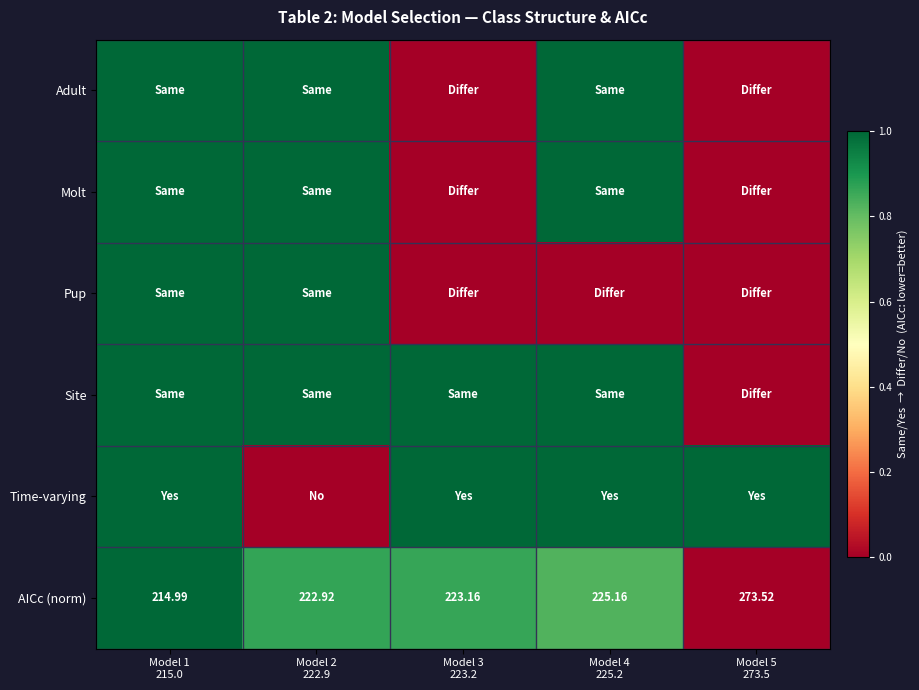

What is the difference between the maximum and minimum values in the Site series?

1.0